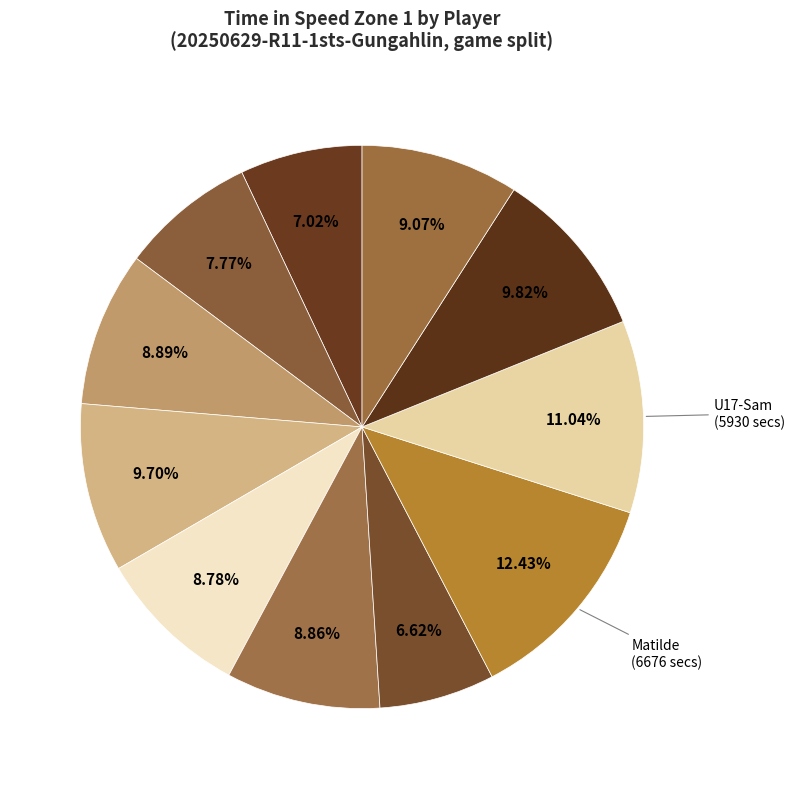

What is the largest slice in the pie chart?

Matilde